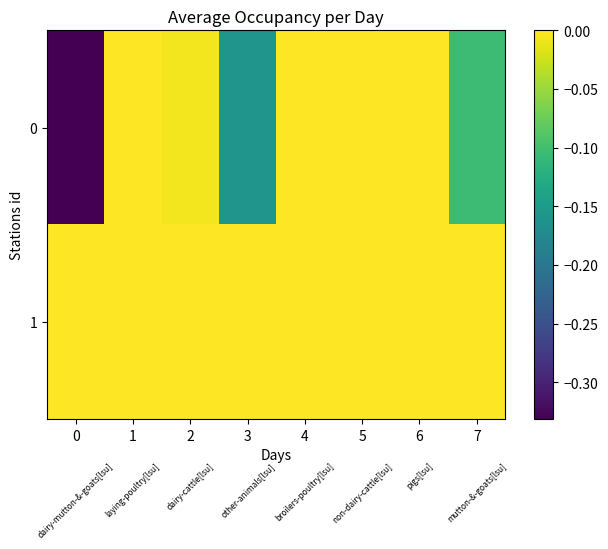

List the series in order of their peak value, highest first.

0, 1